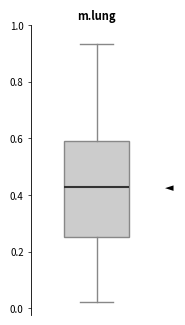

Transcribe this box plot: give where the median line is, the range the box spans, and where the two whiskers end, as read against the y-axis. The values are not printed on the chart, so give them approximately, as read against the axis.

median 0.42, box 0.26 to 0.60, whiskers 0.02 to 0.94